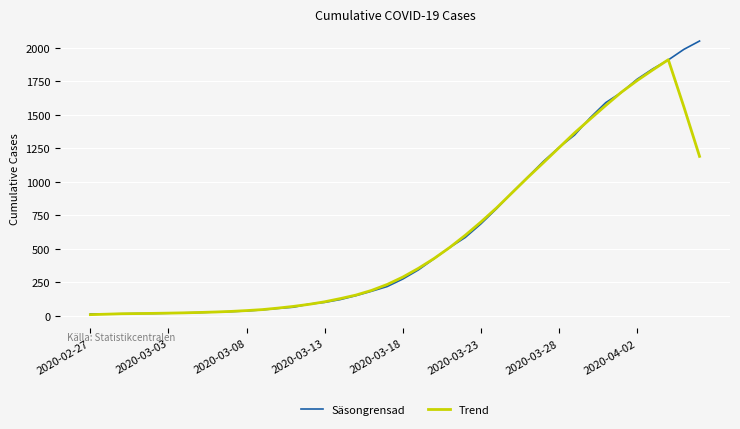

Which series has the widest spread of values?

Säsongrensad